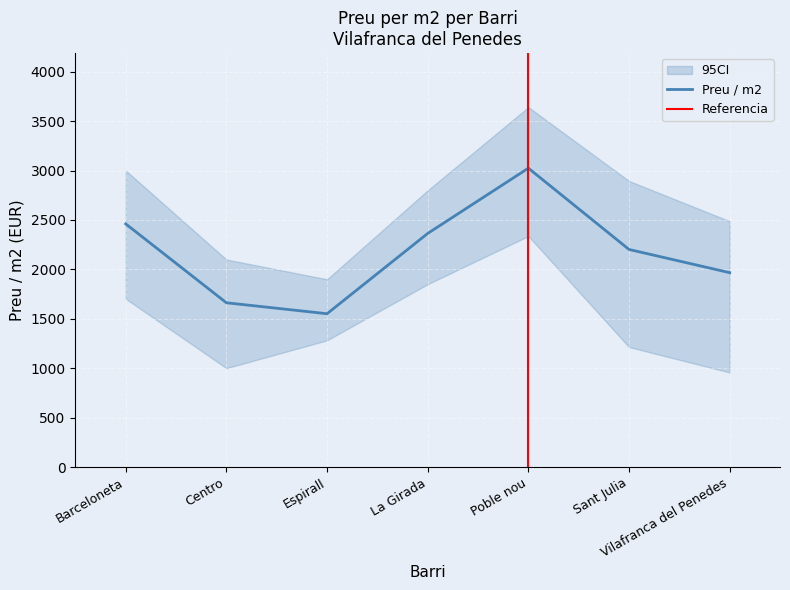

How many data points does each series have?

7